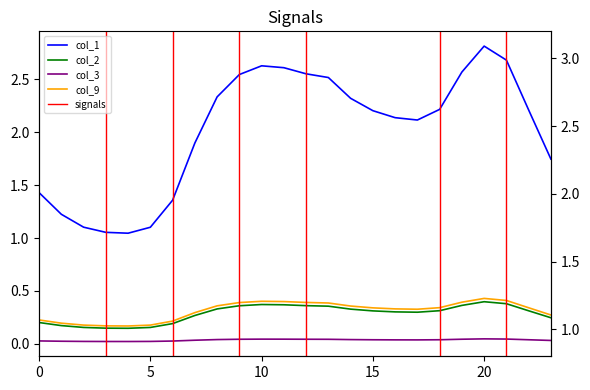

True or false: col_9 and col_3 intersect in this chart.

False